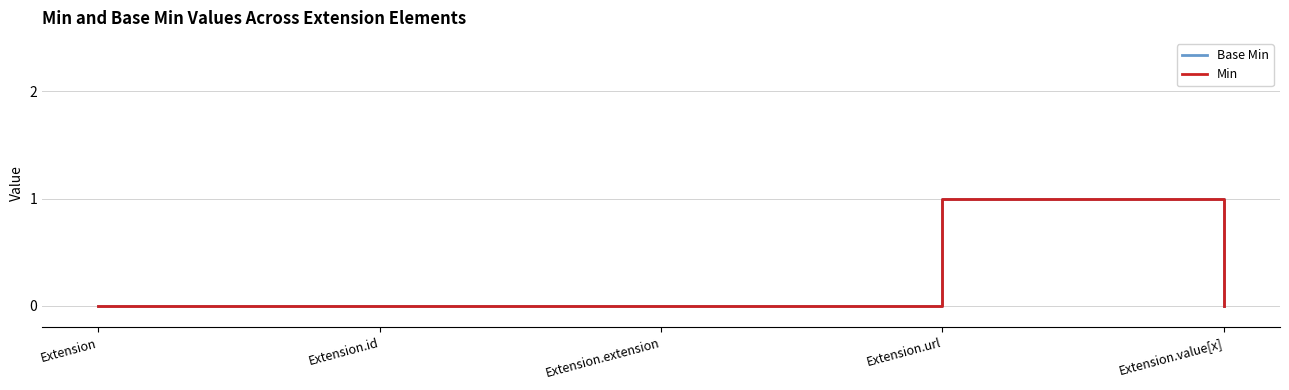

In Min, how many points are higher than both neighbors (excluding endpoints)?

1